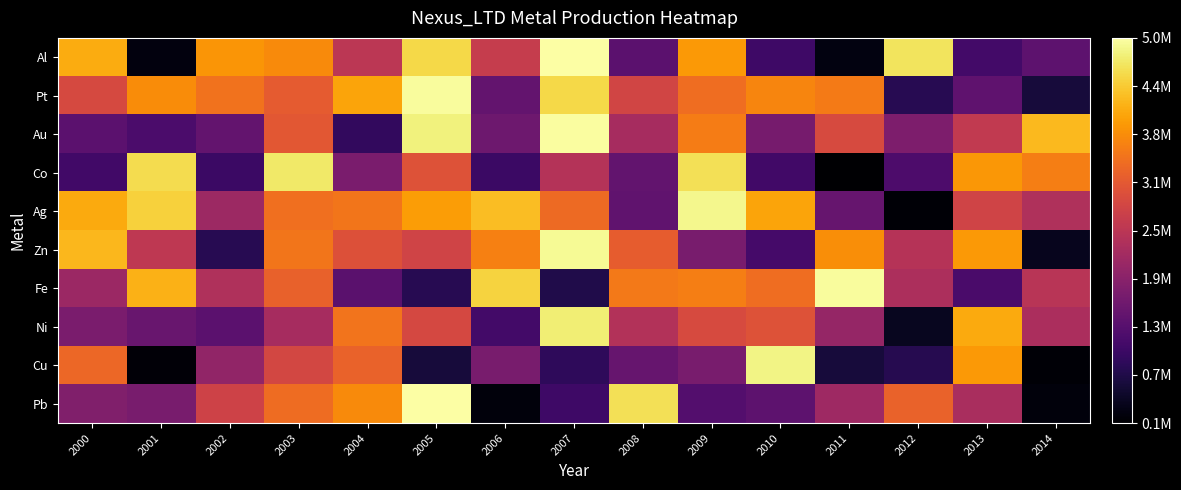

What is the greatest value displayed?

4982729